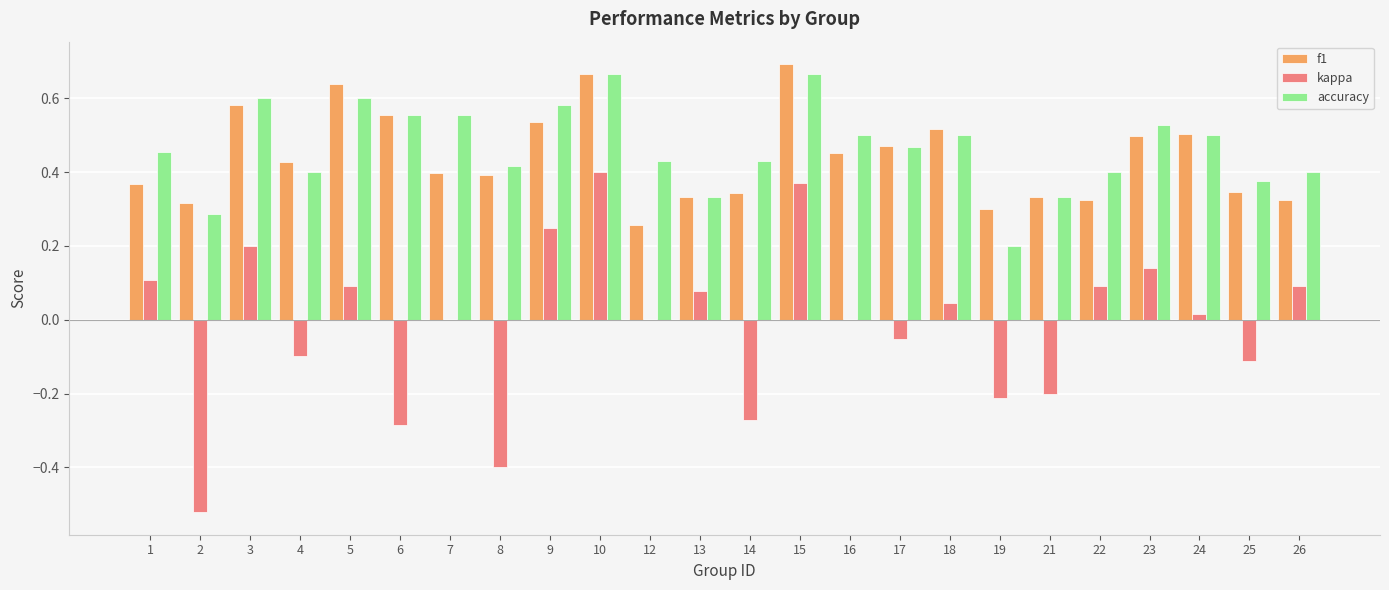

Is the value of f1 at 2 greater than the value of accuracy at 12?

No